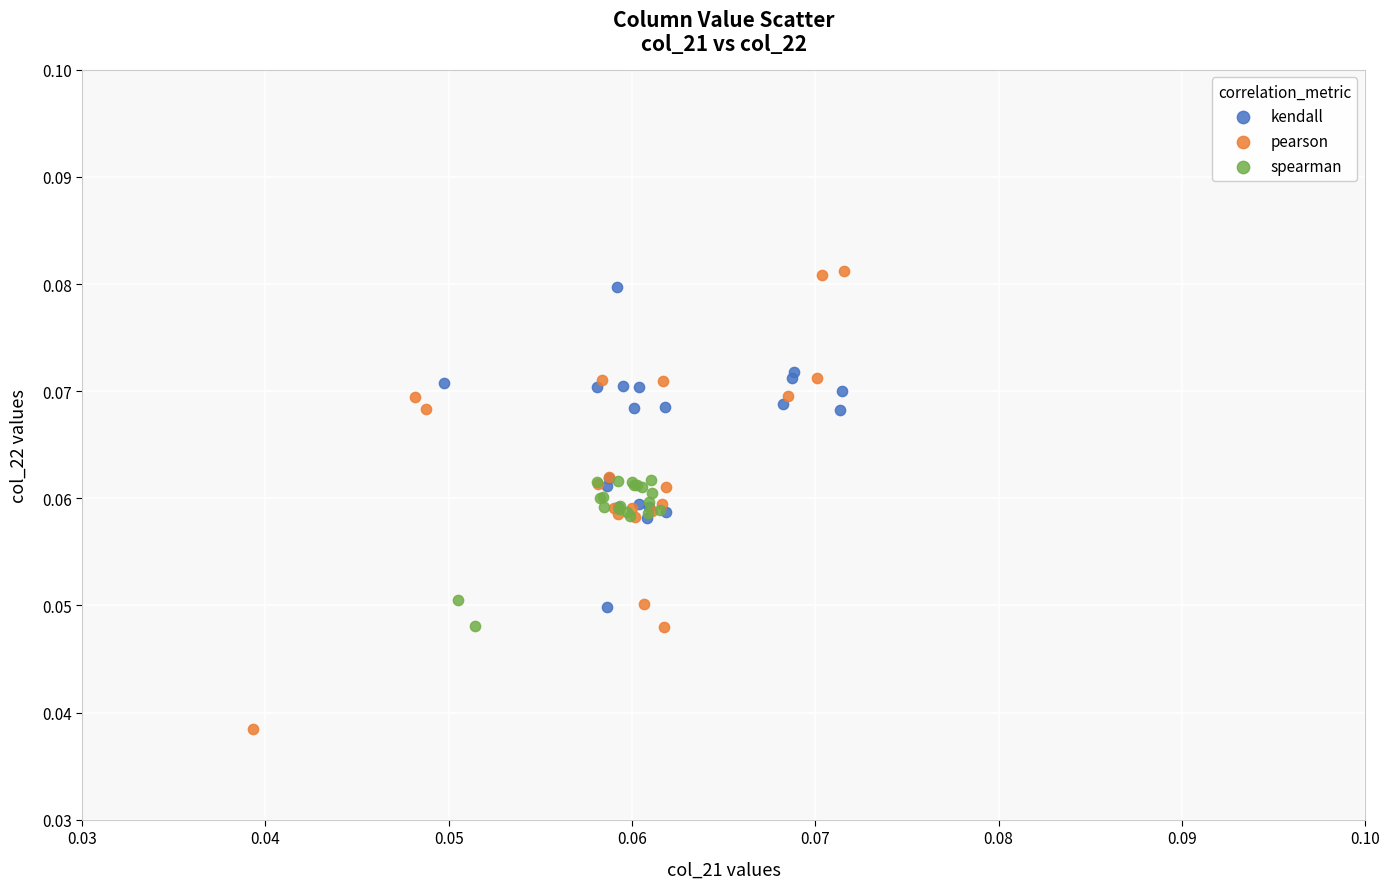

Which series reaches the minimum Y coordinate?

pearson